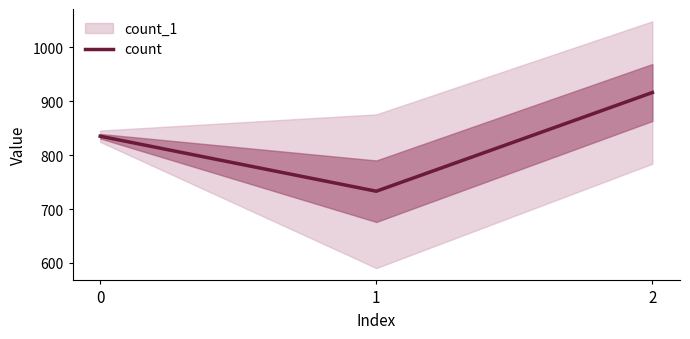

What is the difference between the values at 2 and 1?

183